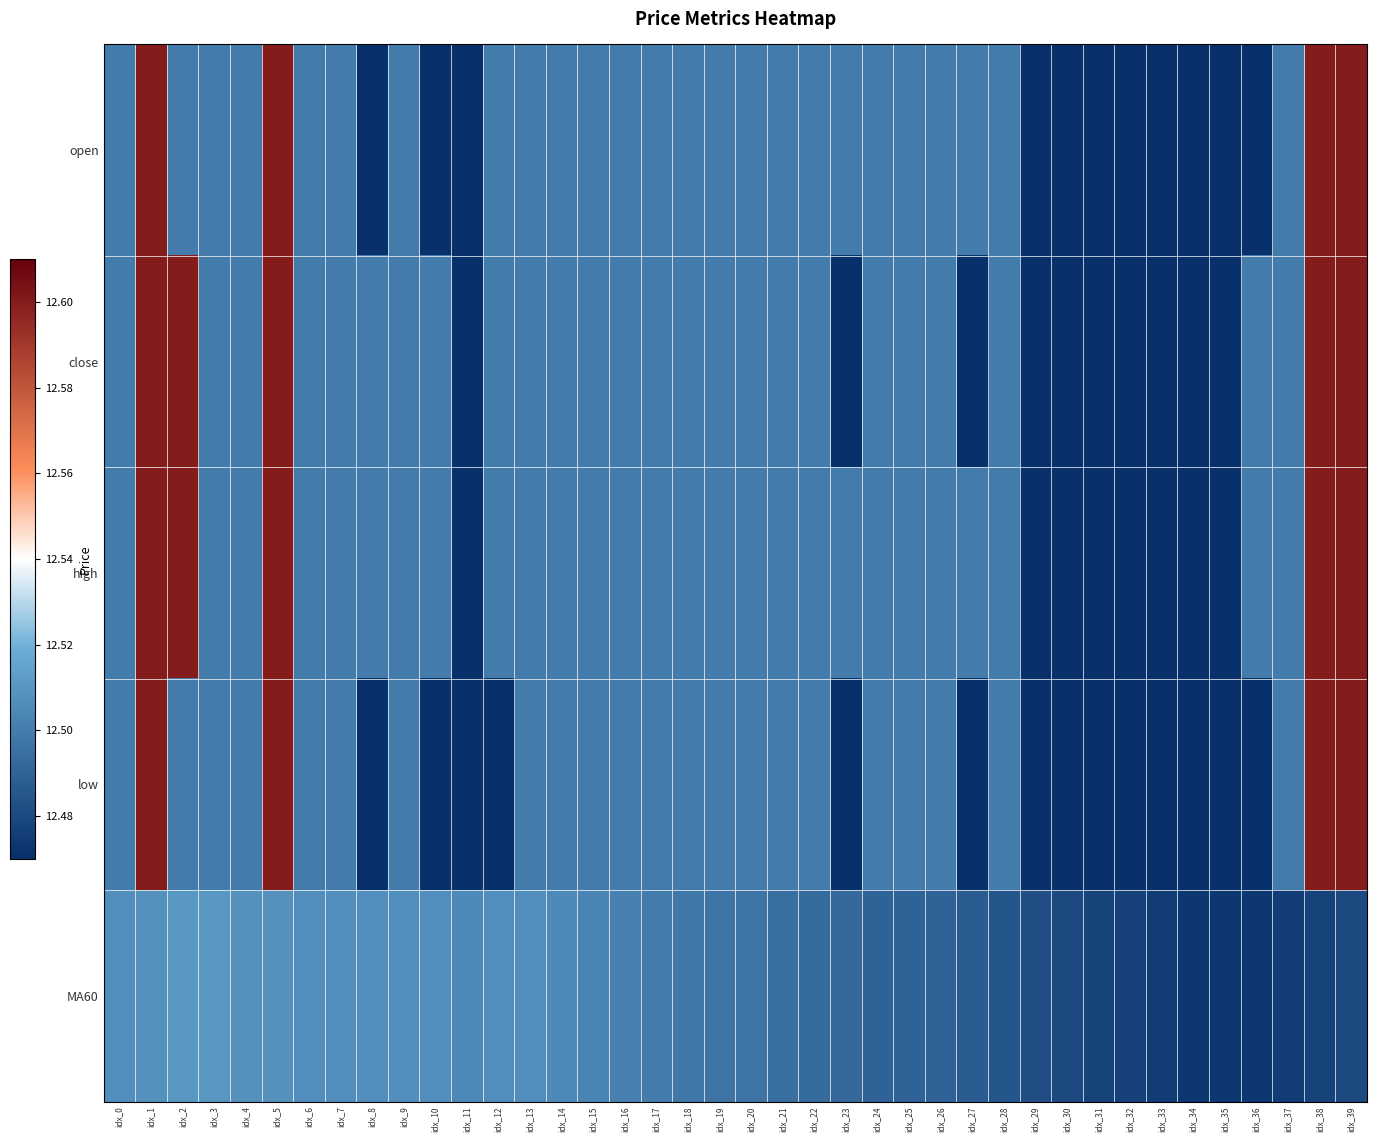

Reading left to right, list all the values displayed in this chart.

open: idx_0=12.5	idx_1=12.6	idx_2=12.5	idx_3=12.5	idx_4=12.5	idx_5=12.6	idx_6=12.5	idx_7=12.5	idx_8=12.4	idx_9=12.5	idx_10=12.4	idx_11=12.4	idx_12=12.5	idx_13=12.5	idx_14=12.5	idx_15=12.5	idx_16=12.5	idx_17=12.5	idx_18=12.5	idx_19=12.5	idx_20=12.5	idx_21=12.5	idx_22=12.5	idx_23=12.5	idx_24=12.5	idx_25=12.5	idx_26=12.5	idx_27=12.5	idx_28=12.5	idx_29=12.4	idx_30=12.4	idx_31=12.4	idx_32=12.4	idx_33=12.4	idx_34=12.4	idx_35=12.4	idx_36=12.4	idx_37=12.5	idx_38=12.6	idx_39=12.6
close: idx_0=12.5	idx_1=12.6	idx_2=12.6	idx_3=12.5	idx_4=12.5	idx_5=12.6	idx_6=12.5	idx_7=12.5	idx_8=12.5	idx_9=12.5	idx_10=12.5	idx_11=12.4	idx_12=12.5	idx_13=12.5	idx_14=12.5	idx_15=12.5	idx_16=12.5	idx_17=12.5	idx_18=12.5	idx_19=12.5	idx_20=12.5	idx_21=12.5	idx_22=12.5	idx_23=12.4	idx_24=12.5	idx_25=12.5	idx_26=12.5	idx_27=12.4	idx_28=12.5	idx_29=12.4	idx_30=12.4	idx_31=12.4	idx_32=12.4	idx_33=12.4	idx_34=12.4	idx_35=12.4	idx_36=12.5	idx_37=12.5	idx_38=12.6	idx_39=12.6
high: idx_0=12.5	idx_1=12.6	idx_2=12.6	idx_3=12.5	idx_4=12.5	idx_5=12.6	idx_6=12.5	idx_7=12.5	idx_8=12.5	idx_9=12.5	idx_10=12.5	idx_11=12.4	idx_12=12.5	idx_13=12.5	idx_14=12.5	idx_15=12.5	idx_16=12.5	idx_17=12.5	idx_18=12.5	idx_19=12.5	idx_20=12.5	idx_21=12.5	idx_22=12.5	idx_23=12.5	idx_24=12.5	idx_25=12.5	idx_26=12.5	idx_27=12.5	idx_28=12.5	idx_29=12.4	idx_30=12.4	idx_31=12.4	idx_32=12.4	idx_33=12.4	idx_34=12.4	idx_35=12.4	idx_36=12.5	idx_37=12.5	idx_38=12.6	idx_39=12.6
low: idx_0=12.5	idx_1=12.6	idx_2=12.5	idx_3=12.5	idx_4=12.5	idx_5=12.6	idx_6=12.5	idx_7=12.5	idx_8=12.4	idx_9=12.5	idx_10=12.4	idx_11=12.4	idx_12=12.4	idx_13=12.5	idx_14=12.5	idx_15=12.5	idx_16=12.5	idx_17=12.5	idx_18=12.5	idx_19=12.5	idx_20=12.5	idx_21=12.5	idx_22=12.5	idx_23=12.4	idx_24=12.5	idx_25=12.5	idx_26=12.5	idx_27=12.4	idx_28=12.5	idx_29=12.4	idx_30=12.4	idx_31=12.4	idx_32=12.4	idx_33=12.4	idx_34=12.4	idx_35=12.4	idx_36=12.4	idx_37=12.5	idx_38=12.6	idx_39=12.6
MA60: idx_0=12.5	idx_1=12.5	idx_2=12.5	idx_3=12.5	idx_4=12.5	idx_5=12.5	idx_6=12.5	idx_7=12.5	idx_8=12.5	idx_9=12.5	idx_10=12.5	idx_11=12.5	idx_12=12.5	idx_13=12.5	idx_14=12.5	idx_15=12.5	idx_16=12.5	idx_17=12.5	idx_18=12.5	idx_19=12.5	idx_20=12.5	idx_21=12.5	idx_22=12.5	idx_23=12.5	idx_24=12.5	idx_25=12.5	idx_26=12.5	idx_27=12.5	idx_28=12.5	idx_29=12.5	idx_30=12.5	idx_31=12.5	idx_32=12.5	idx_33=12.5	idx_34=12.5	idx_35=12.5	idx_36=12.5	idx_37=12.5	idx_38=12.5	idx_39=12.5